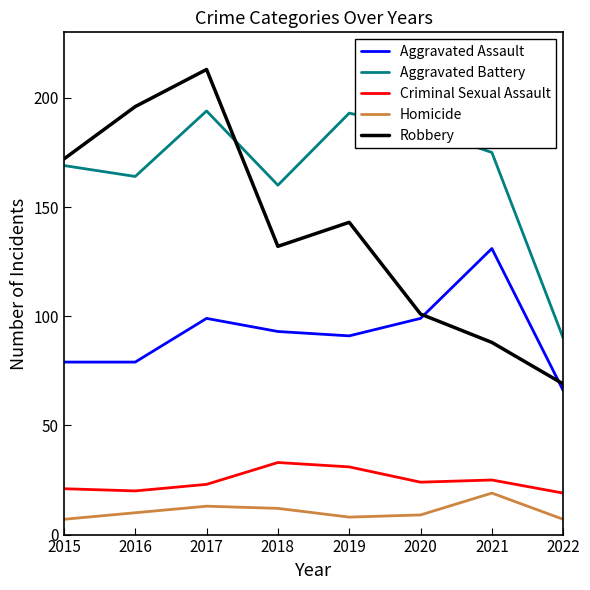

True or false: Criminal Sexual Assault has a value of 32 at 2015.

False